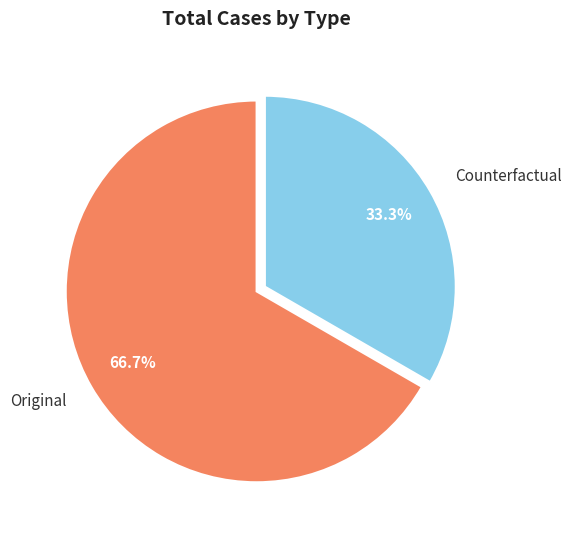

What is the majority slice?

Original